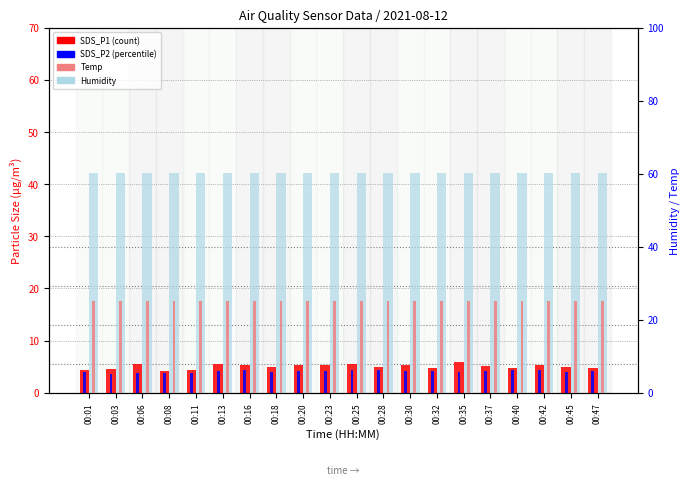

How many groups of bars are there?

20